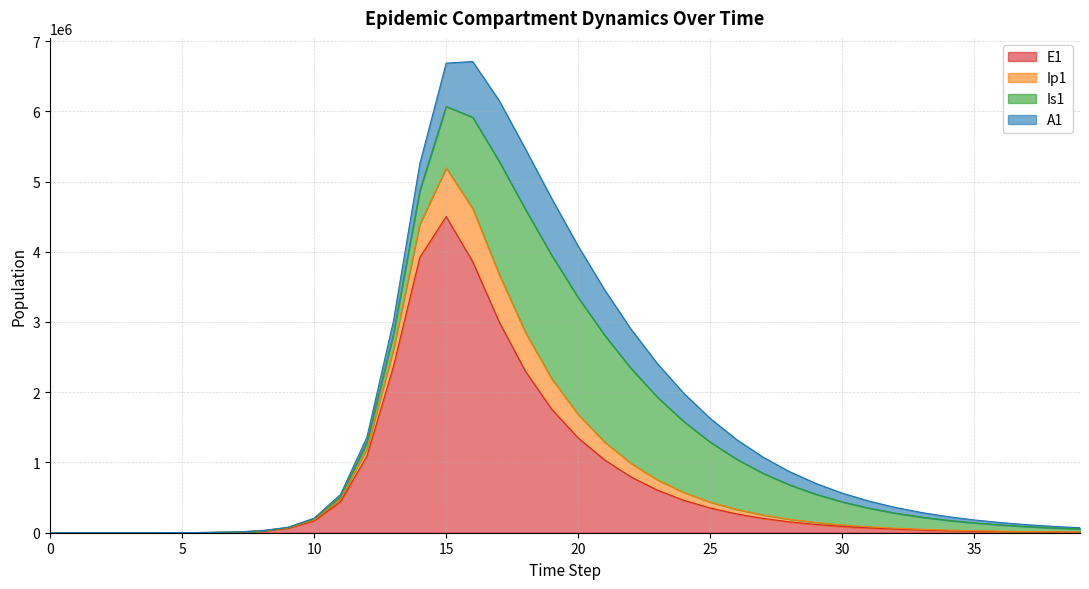

What is the total value across all series at 34?

206916.9